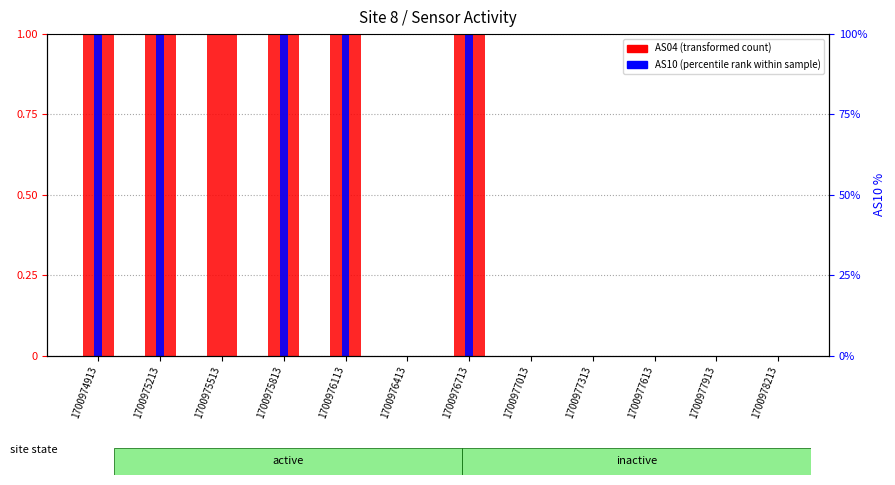

At which label is AS04 (transformed count) closest to 0?

1700976413